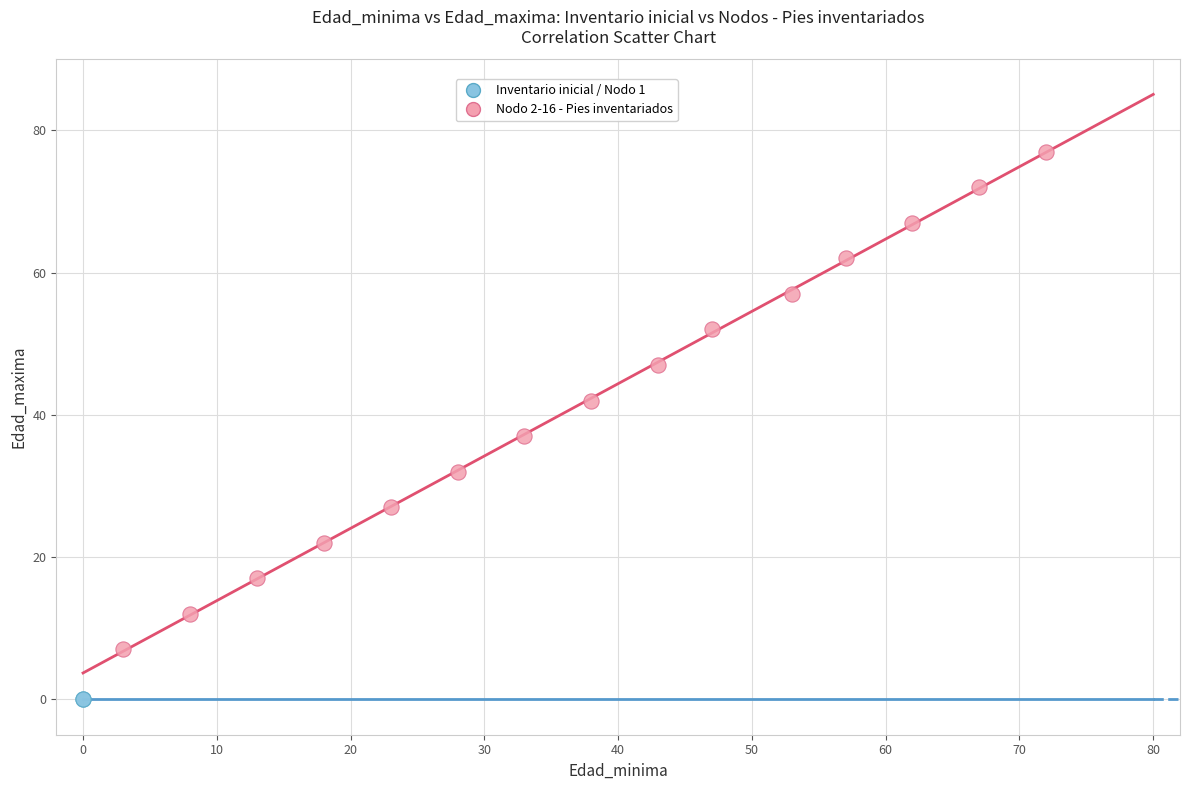

What are all the series names shown in the legend?

Inventario inicial / Nodo 1, Nodo 2-16 - Pies inventariados